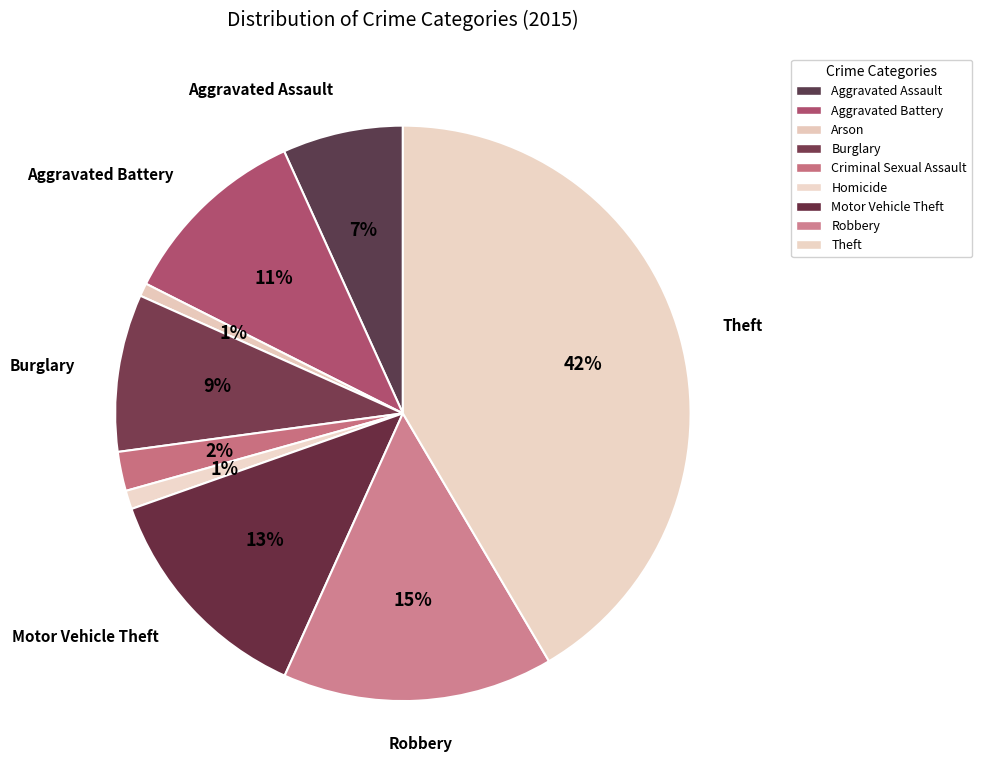

What percentage is the Aggravated Battery slice, to the nearest percent?

11%